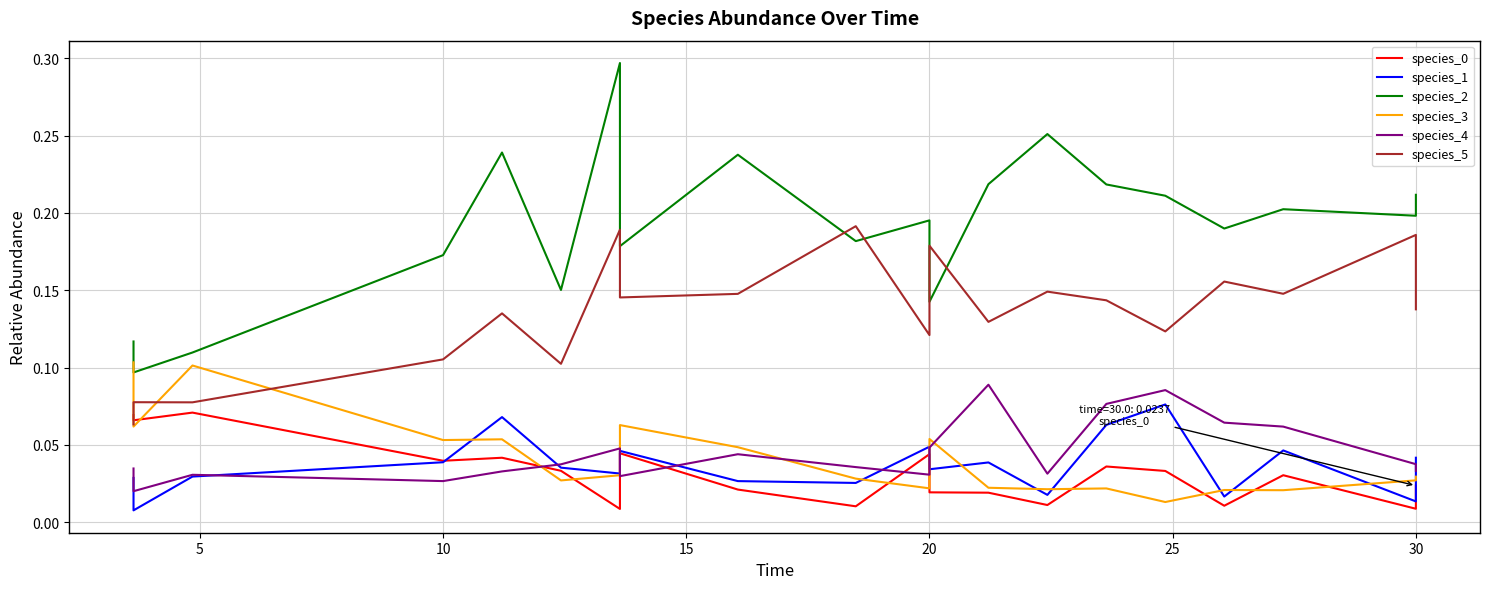

Reading right to left, extract all data points from this chart.

species_0: 0.0	0.0	0.0	0.0	0.0	0.0	0.0	0.0	0.0	0.0	0.0	0.0	0.0	0.0	0.0	0.0	0.0	0.1	0.1	0.1
species_1: 0.0	0.0	0.0	0.0	0.1	0.1	0.0	0.0	0.0	0.0	0.0	0.0	0.0	0.0	0.0	0.1	0.0	0.0	0.0	0.0
species_2: 0.2	0.2	0.2	0.2	0.2	0.2	0.3	0.2	0.1	0.2	0.2	0.2	0.2	0.3	0.2	0.2	0.2	0.1	0.1	0.1
species_3: 0.0	0.0	0.0	0.0	0.0	0.0	0.0	0.0	0.1	0.0	0.0	0.0	0.1	0.0	0.0	0.1	0.1	0.1	0.1	0.1
species_4: 0.0	0.0	0.1	0.1	0.1	0.1	0.0	0.1	0.0	0.0	0.0	0.0	0.0	0.0	0.0	0.0	0.0	0.0	0.0	0.0
species_5: 0.1	0.2	0.1	0.2	0.1	0.1	0.1	0.1	0.2	0.1	0.2	0.1	0.1	0.2	0.1	0.1	0.1	0.1	0.1	0.1